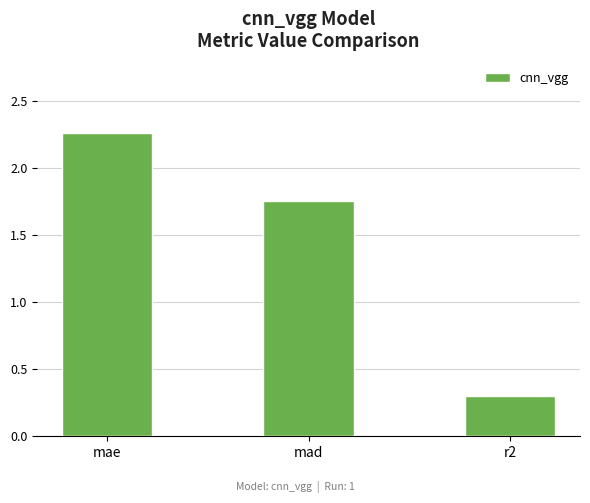

At which label does the data first exceed 1?

mae